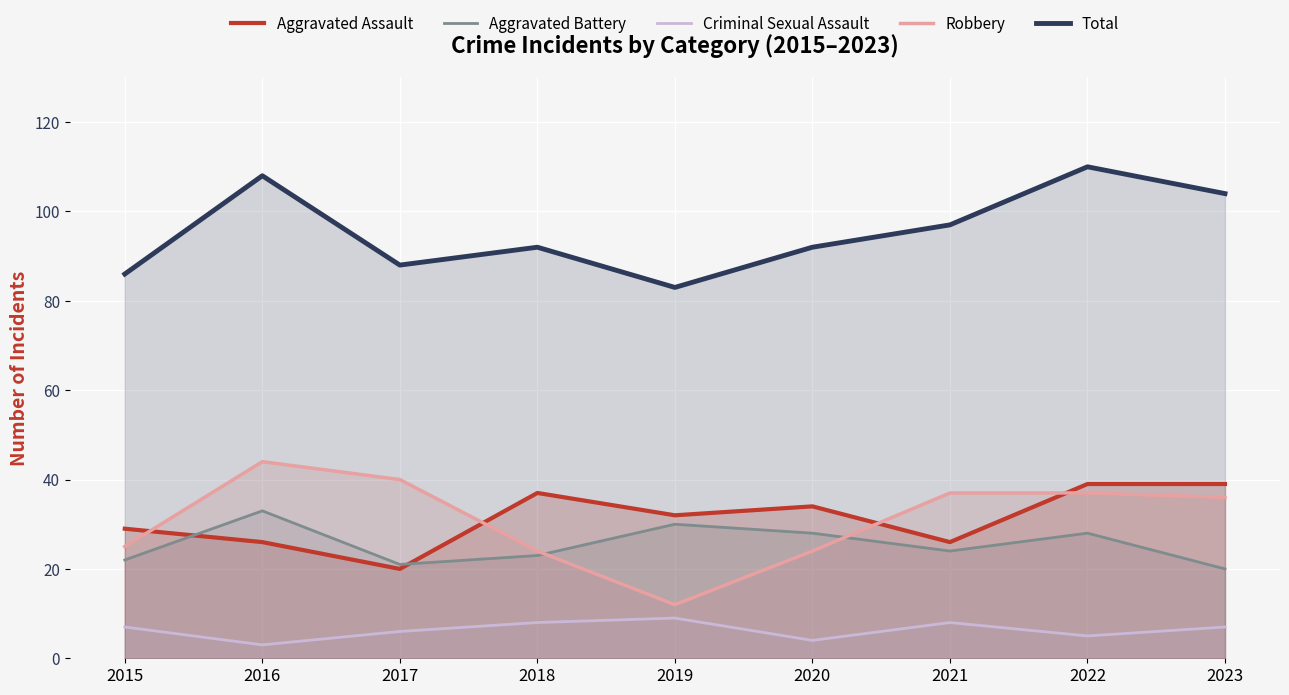

How many interior local peaks does the Aggravated Assault series have?

2